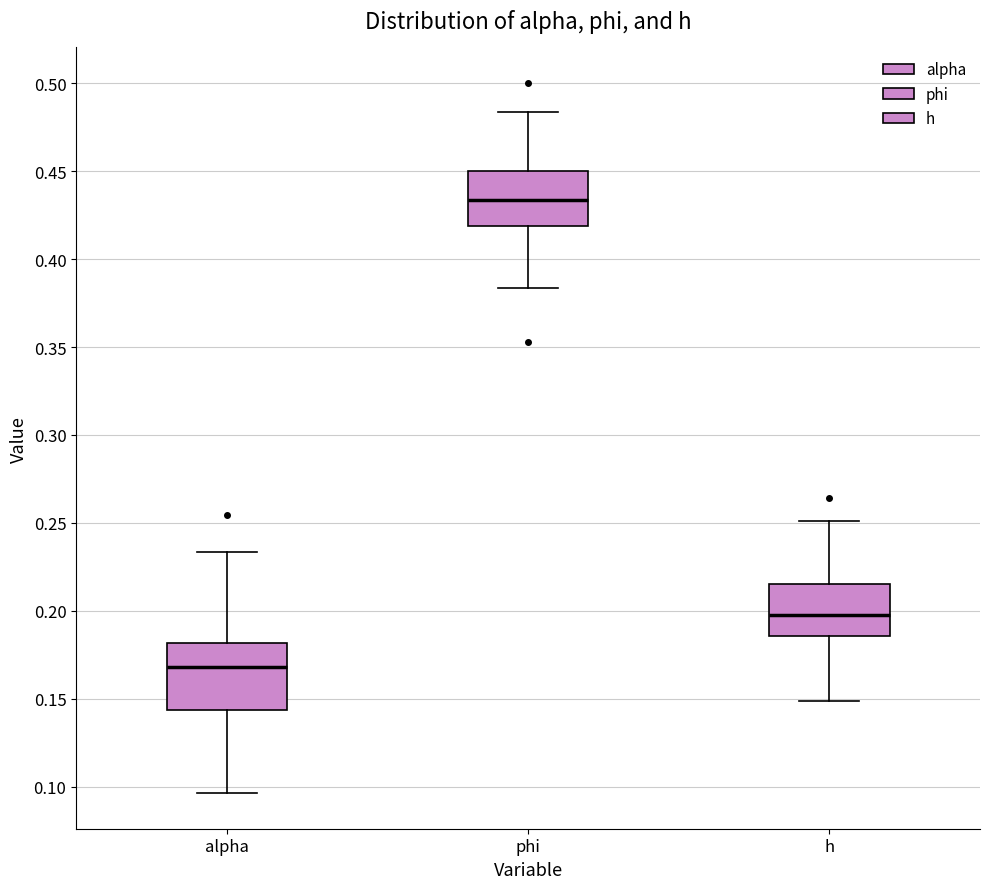

Where is the lower edge of the box for phi on the y-axis? The values are not printed on the chart, so give them approximately, as read against the axis.

0.420